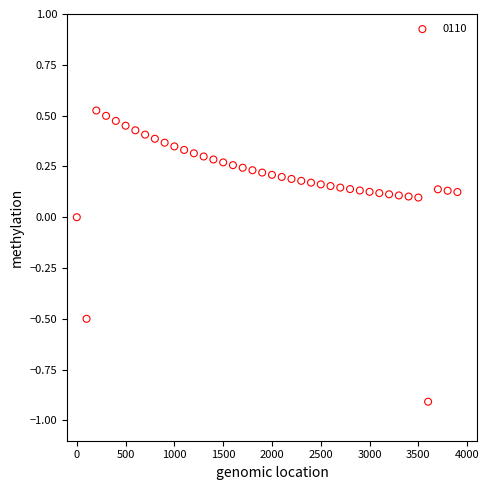

What is the range of Y values (max minus min)?

1.4